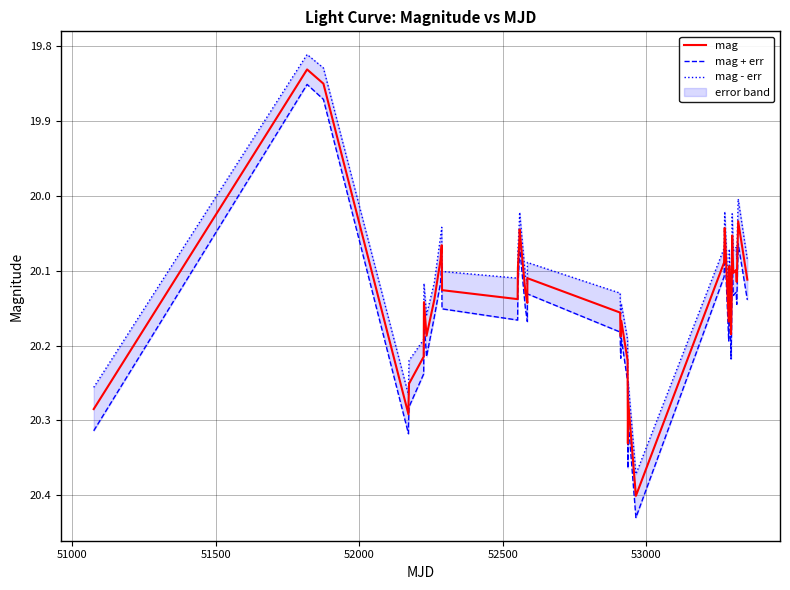

How many interior local valleys does the mag series have?

12